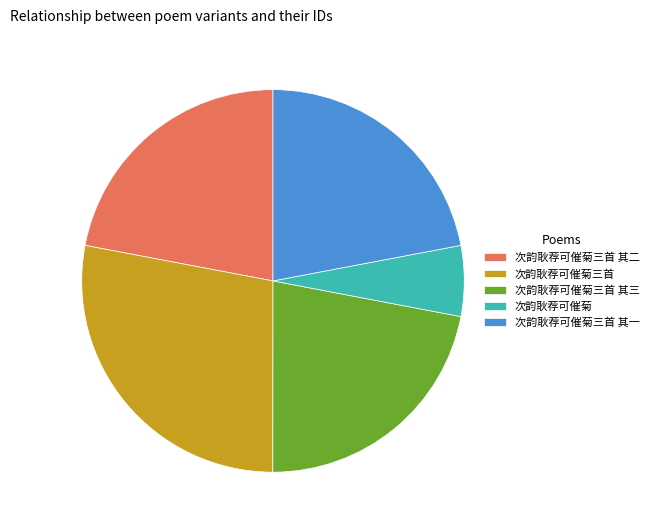

Is there a majority slice in this chart?

No